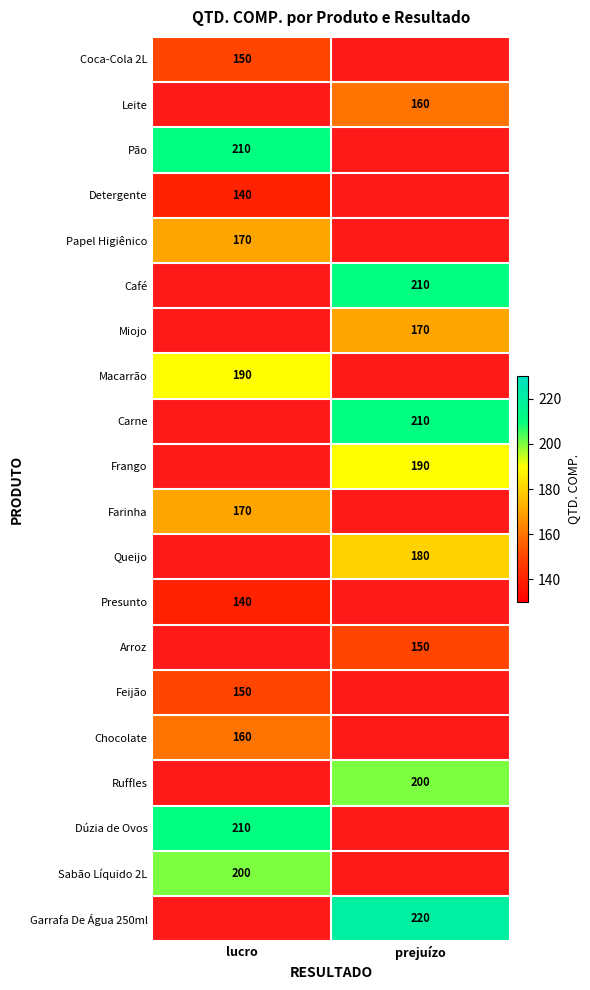

The Chocolate series shows 160 at lucro. True or false?

True